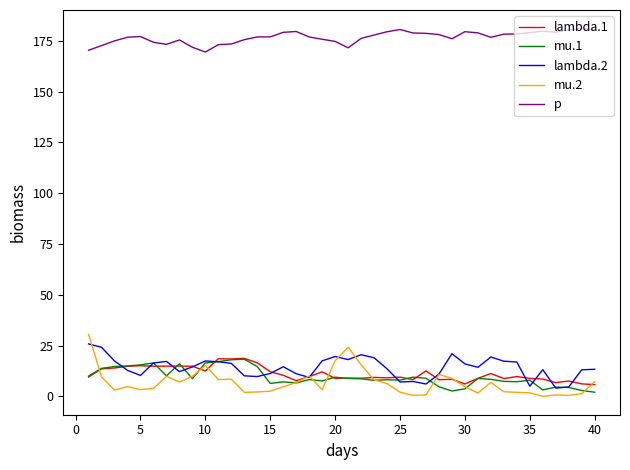

True or false: p and lambda.2 cross at least once.

False